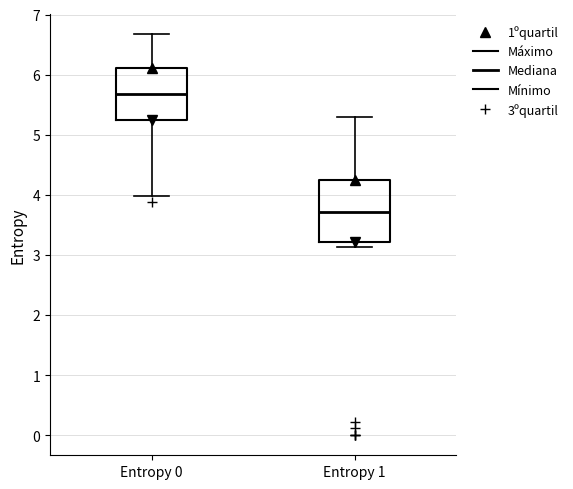

Which box is the tallest, from its lower edge to its upper edge?

Entropy 1